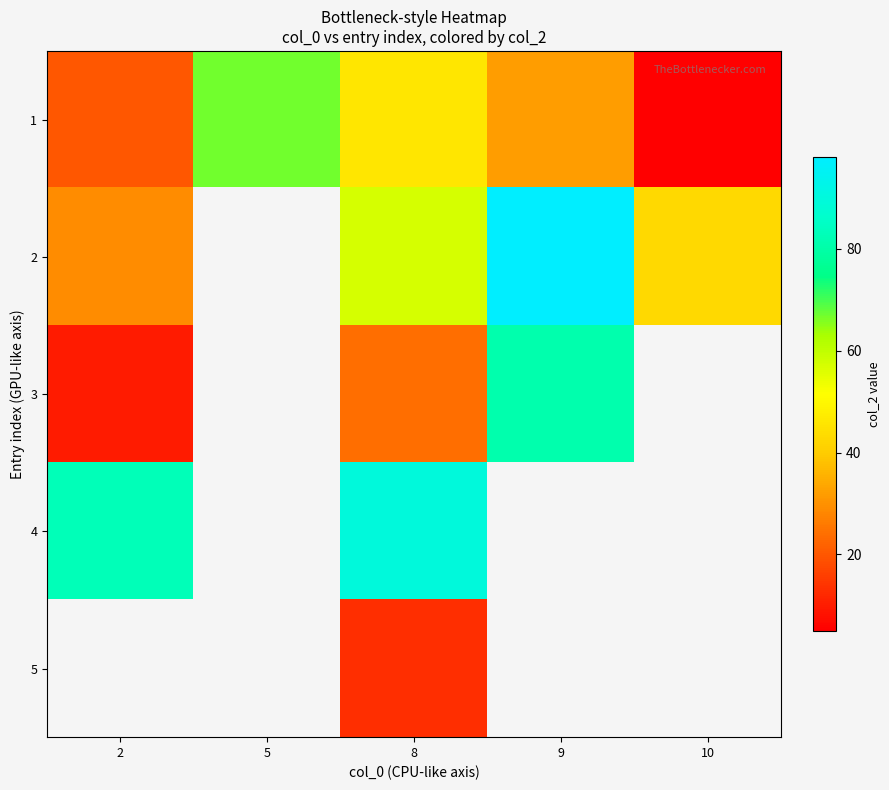

Is it true that 1 equals 16.9 at 8?

False